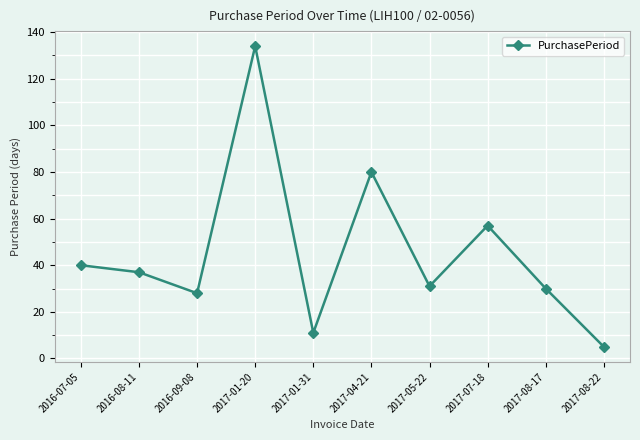

What is the ratio of the value at 2016-09-08 to the value at 2017-01-20?

0.2